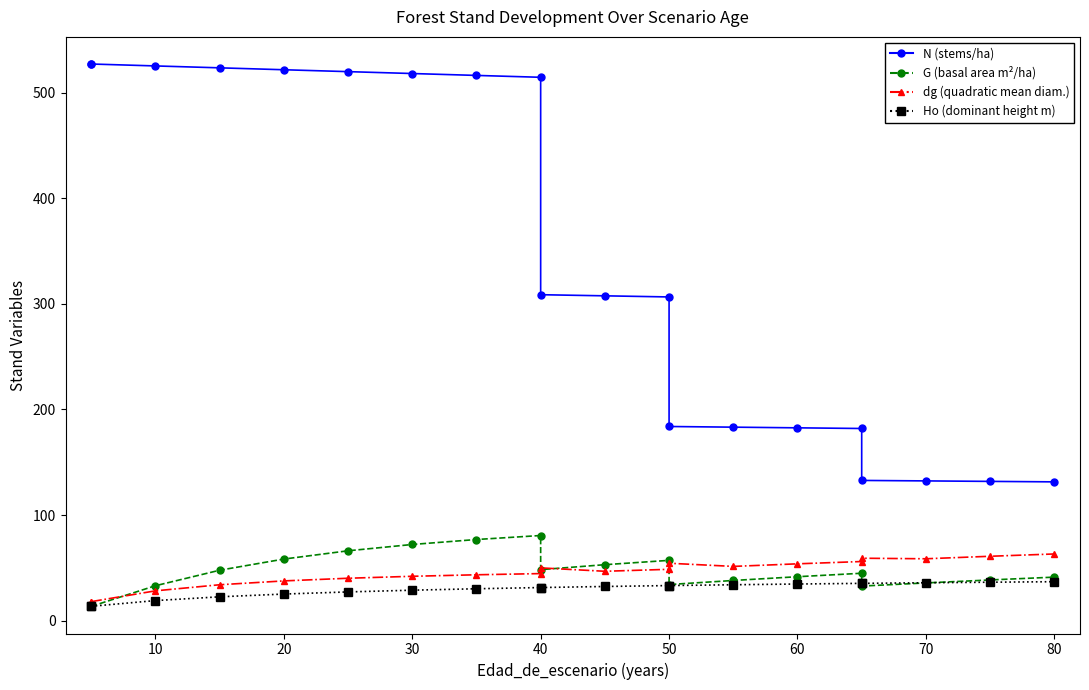

What value does the Ho series have at 50?

33.4